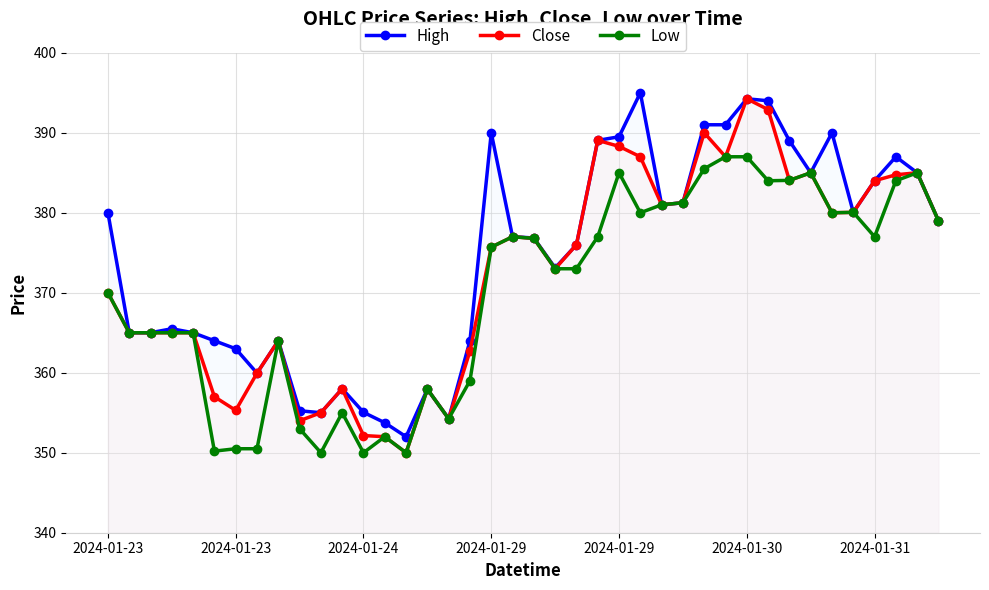

At which label does High reach its peak?

25